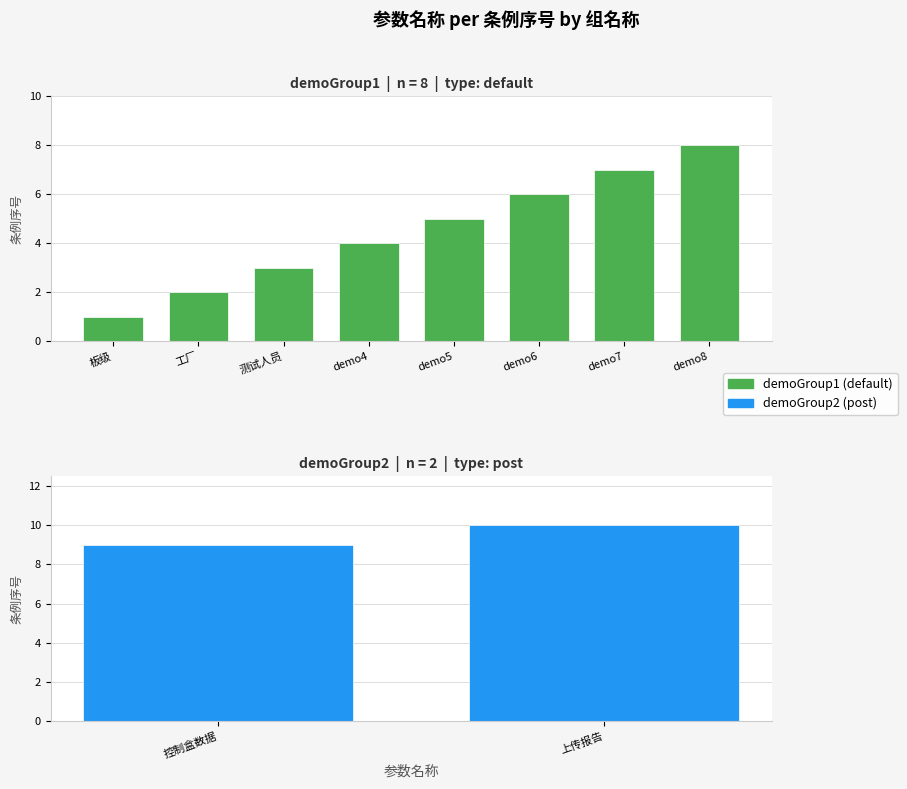

What is the difference between the second highest and second lowest values?

5